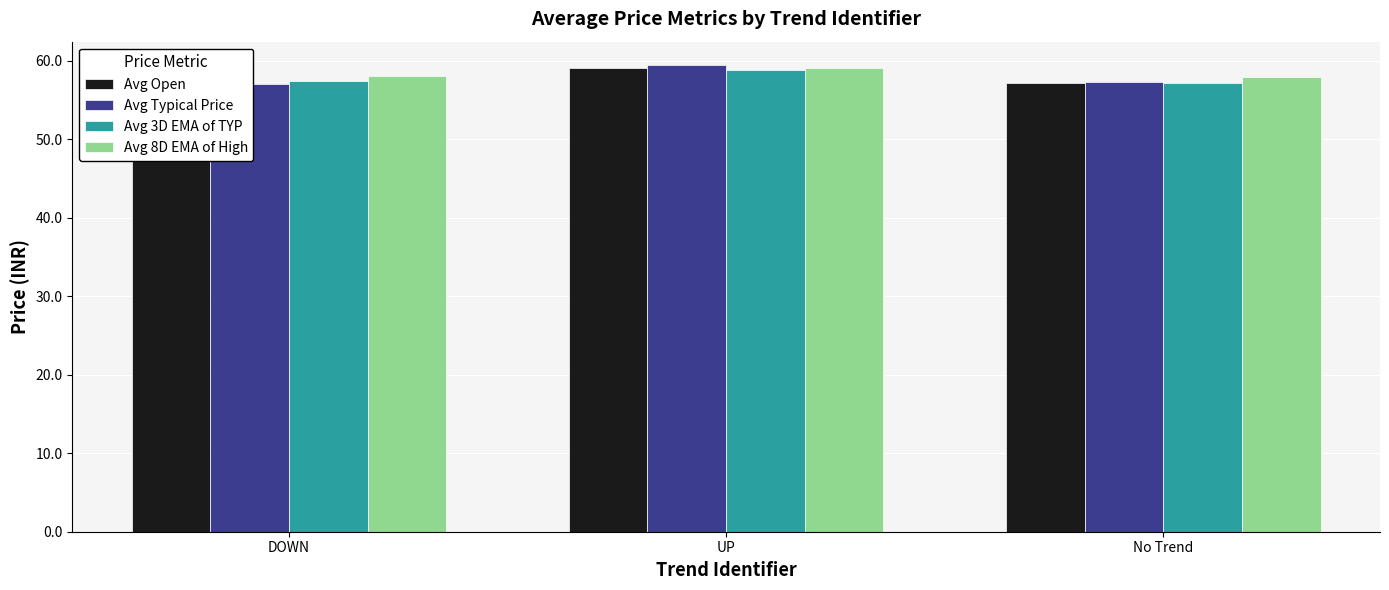

What is the sum of the Avg Typical Price values at UP and No Trend?

116.7